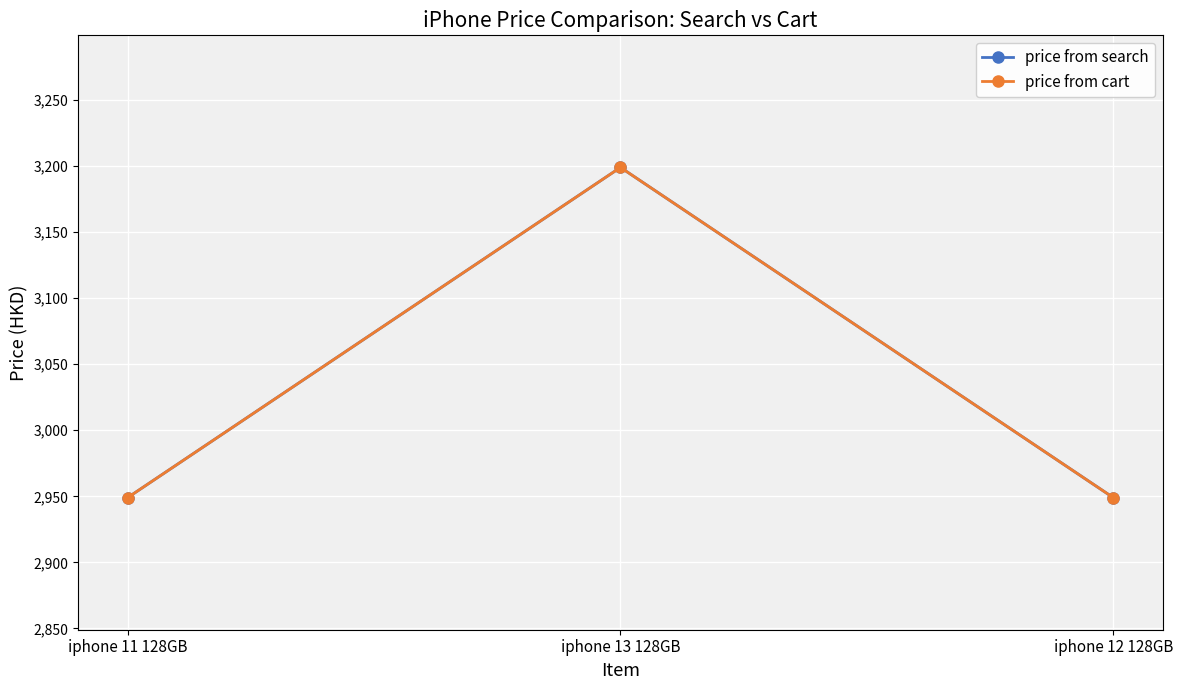

What is the total value across all series at iphone 11 128GB?

5898